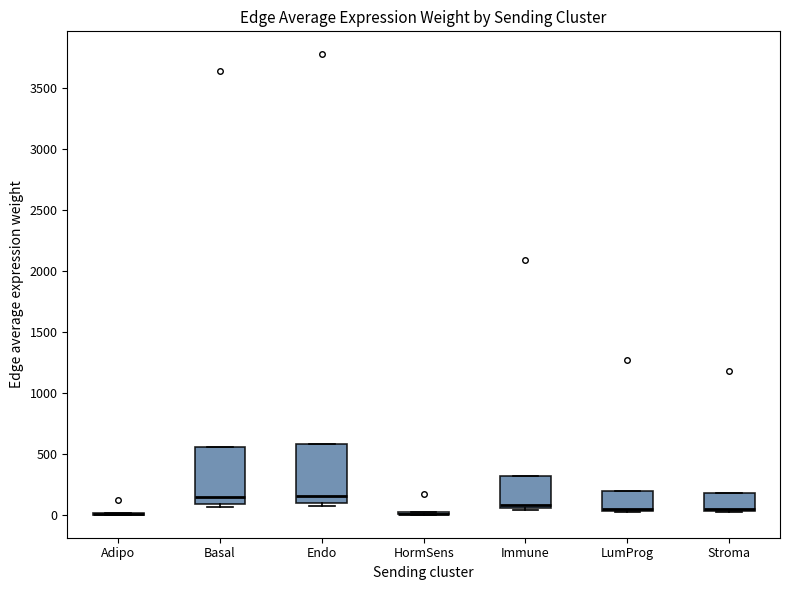

Reading left to right, transcribe this box plot: for each box, give where its median line is, the range the box spans, and where its two whiskers end, as read against the y-axis. The values are not printed on the chart, so give them approximately, as read against the axis.

Adipo: box collapsed to a line at 0, whiskers 0 to 0
Basal: median 150, box 100 to 550, whiskers 50 to 550
Endo: median 150, box 100 to 600, whiskers 50 to 600
HormSens: box collapsed to a line at 0, whiskers 0 to 50
Immune: median 100, box 50 to 300, whiskers 50 to 300
LumProg: median 50 (just above the box's lower edge), box 50 to 200, whiskers 0 to 200
Stroma: median 50 (just above the box's lower edge), box 50 to 200, whiskers 0 to 200